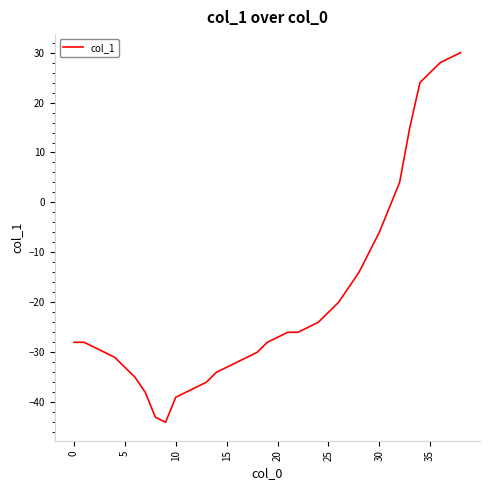

What is the smallest value displayed?

-44